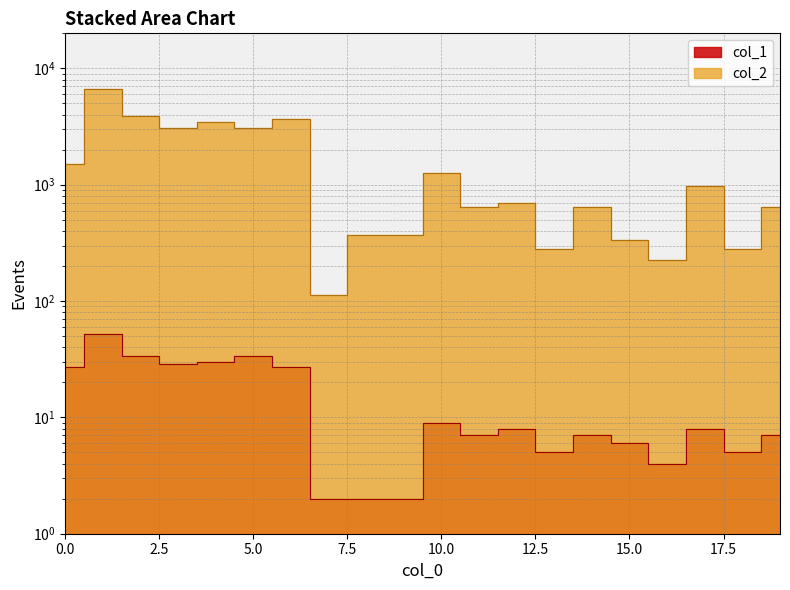

At which category does the chart reach its peak across all series?

1